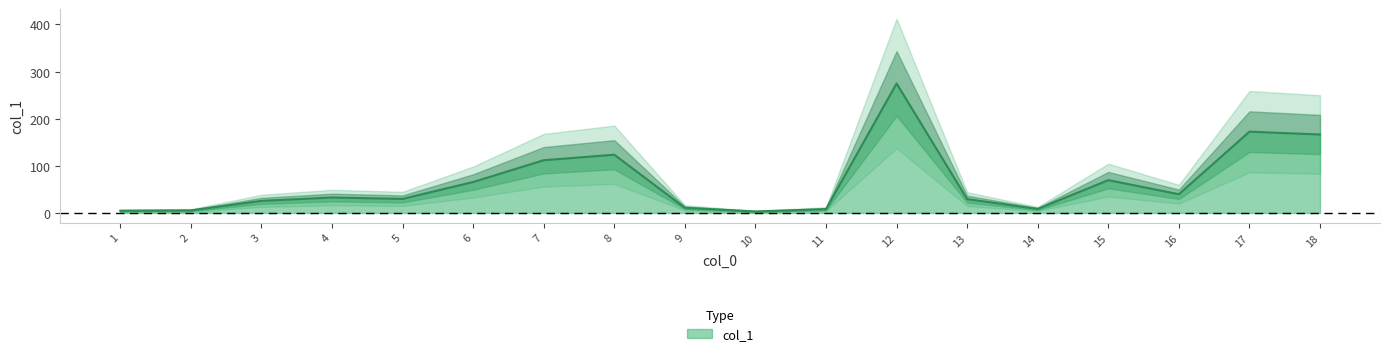

Is it true that the value at 13 is 29.4?

True